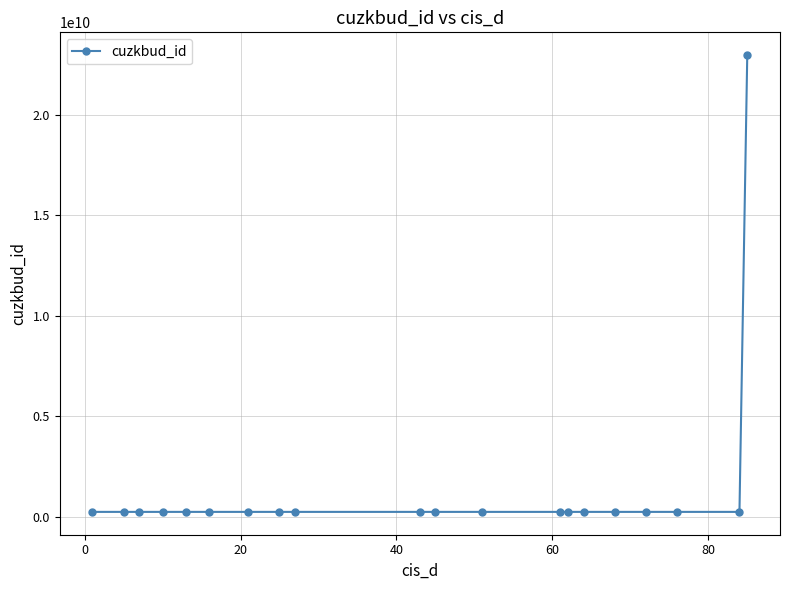

True or false: the data has more than 2 interior local peaks.

True